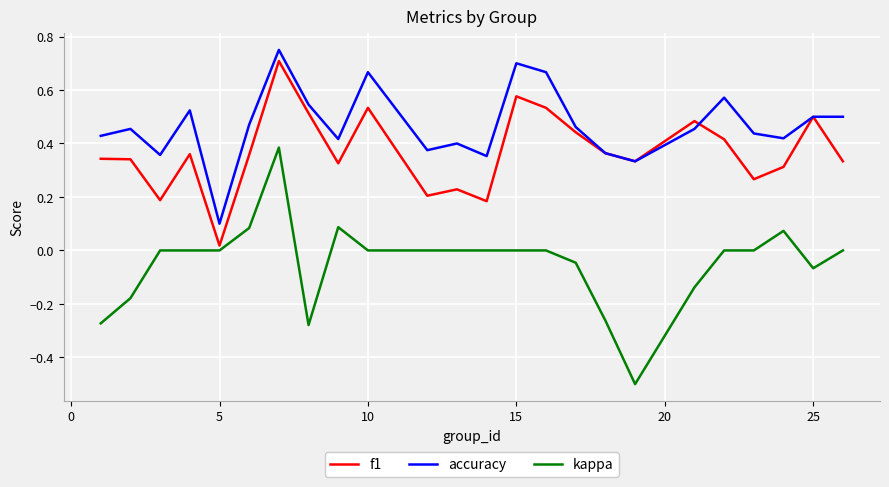

List the series in order of their overall mean, lowest first.

kappa, f1, accuracy